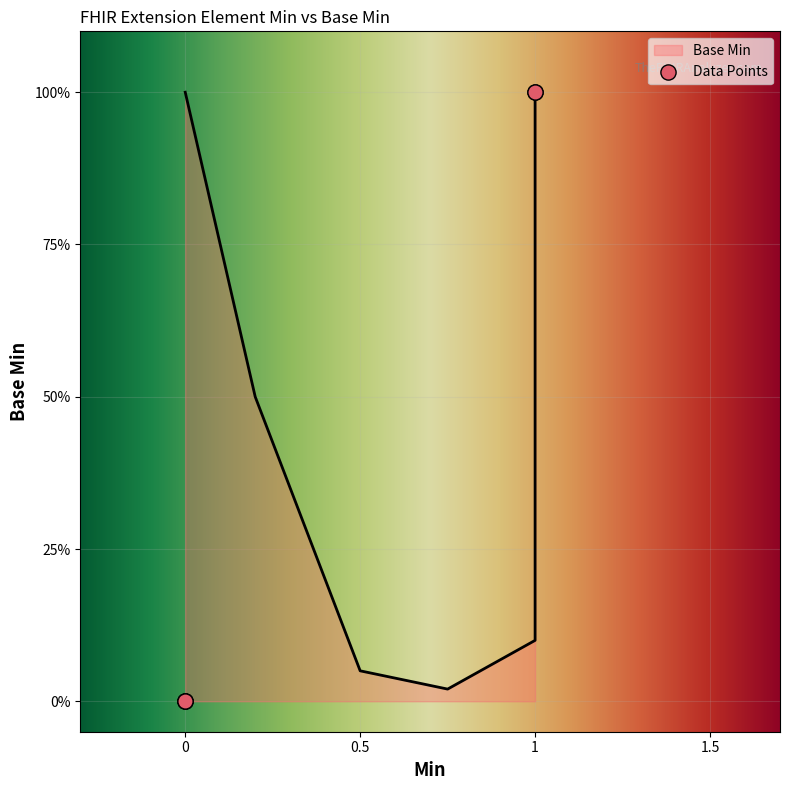

What is the change in value from 0 to 1?

+1